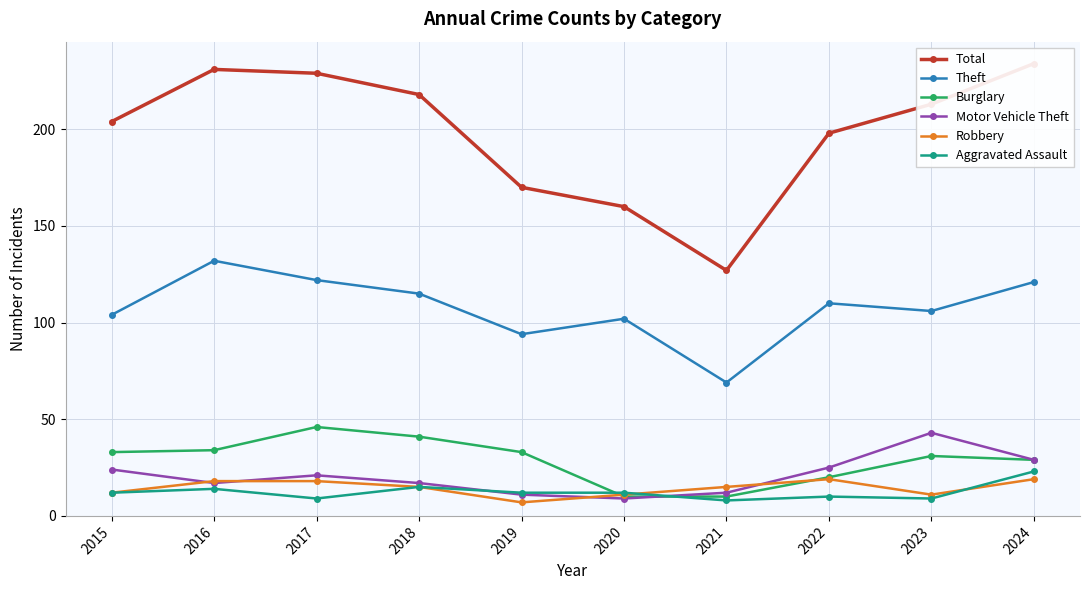

Where does the Robbery series first go above 15?

2016